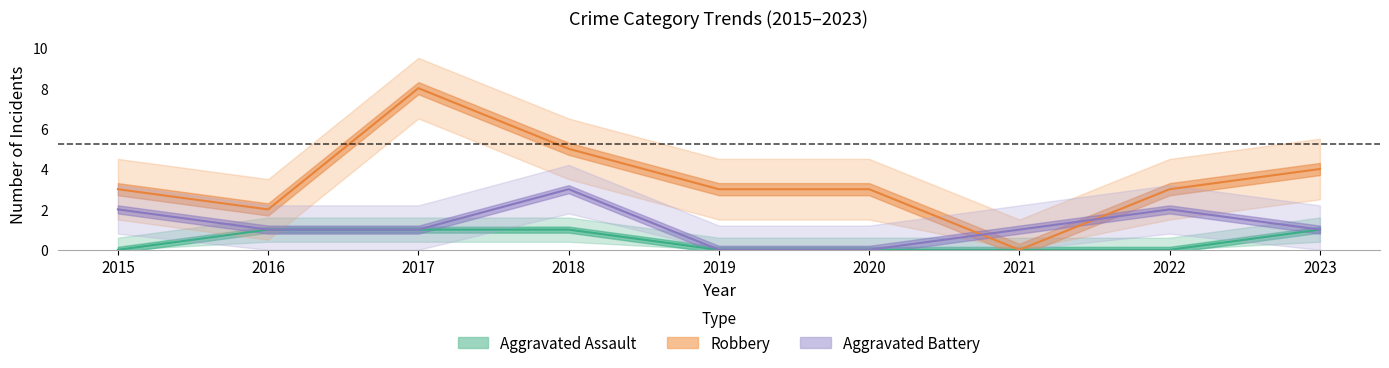

Is this an area chart (filled region under the line)?

No